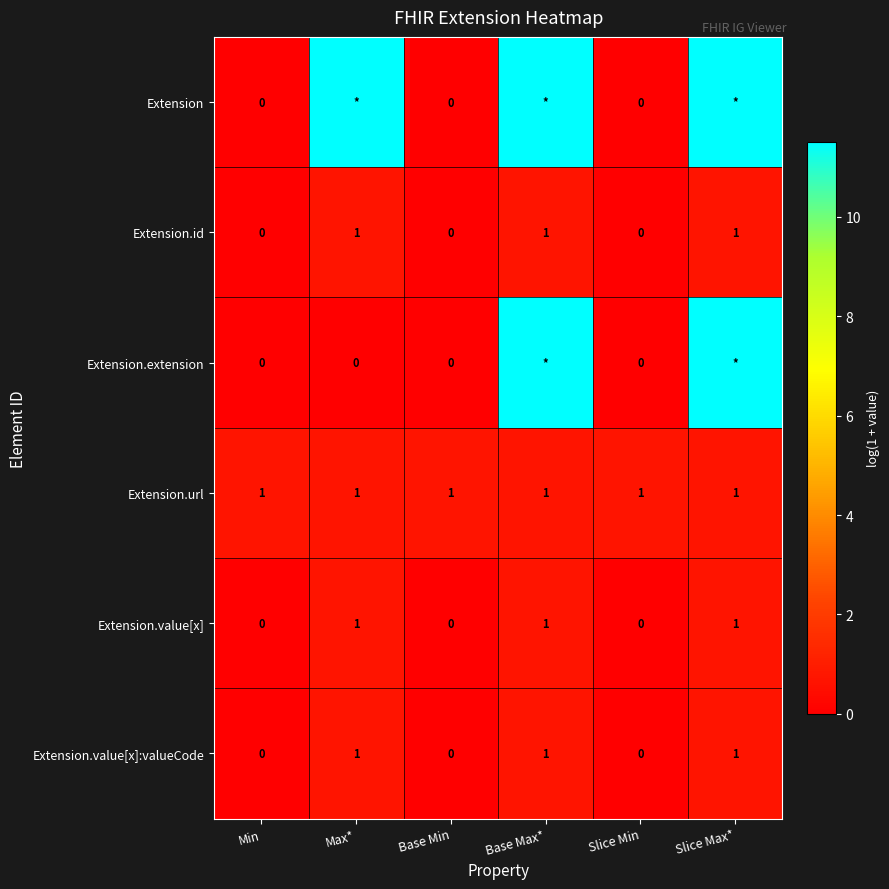

Is the value of Extension.value[x]:valueCode at Slice Max* greater than the value of Extension.extension at Slice Min?

Yes